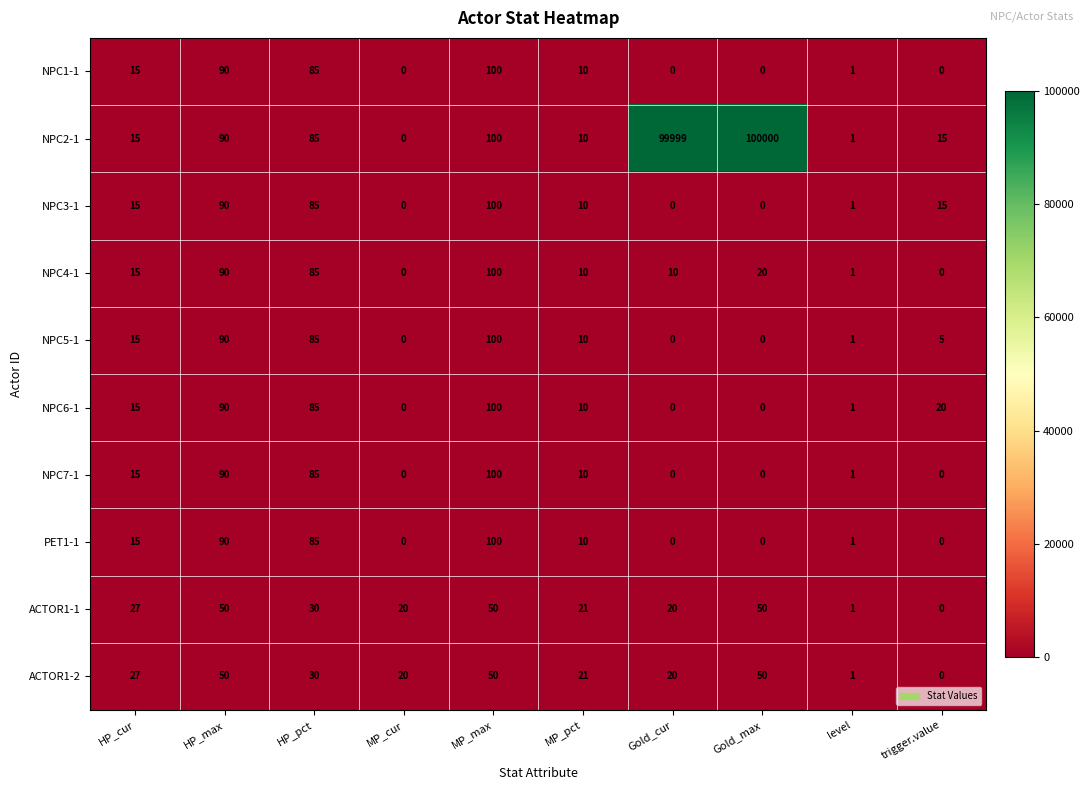

Which series has the largest total across all categories?

NPC2-1